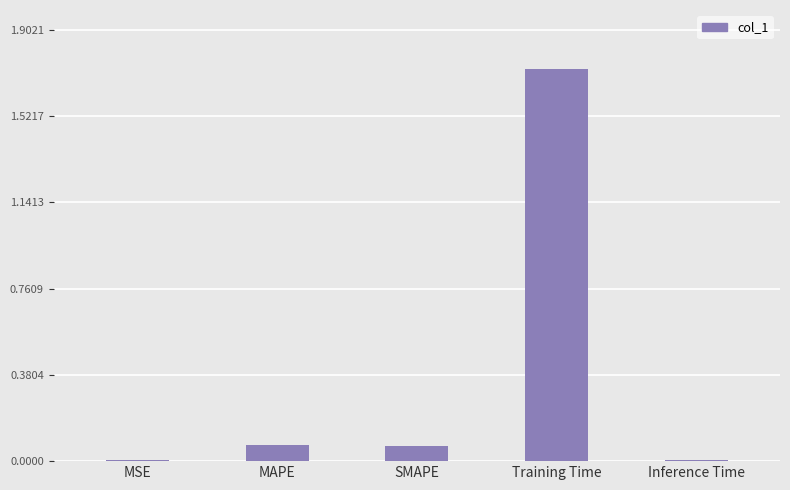

The value at MAPE is 0.0. True or false?

False